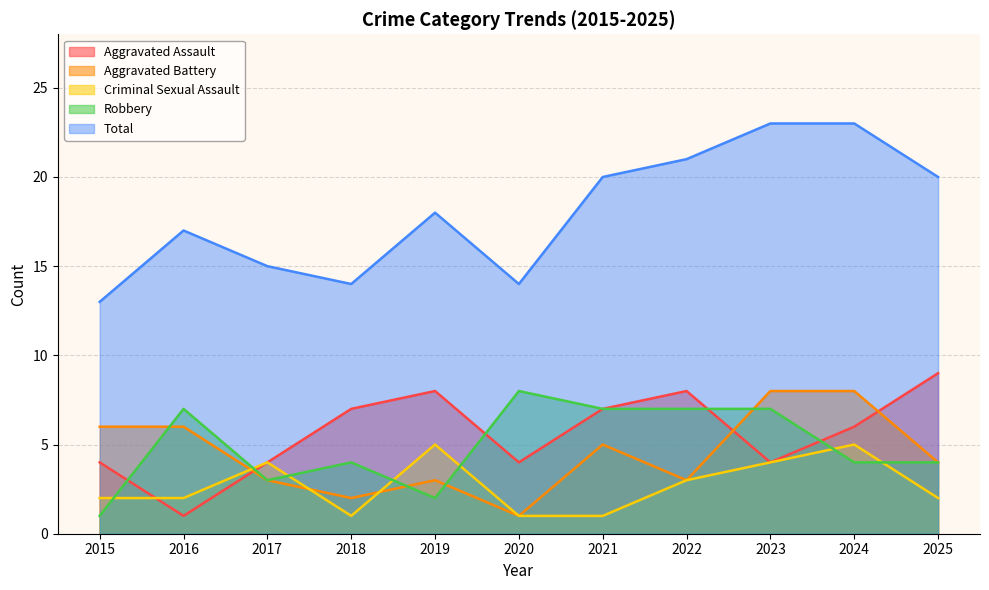

Is it true that Robbery equals 11 at 2023?

False